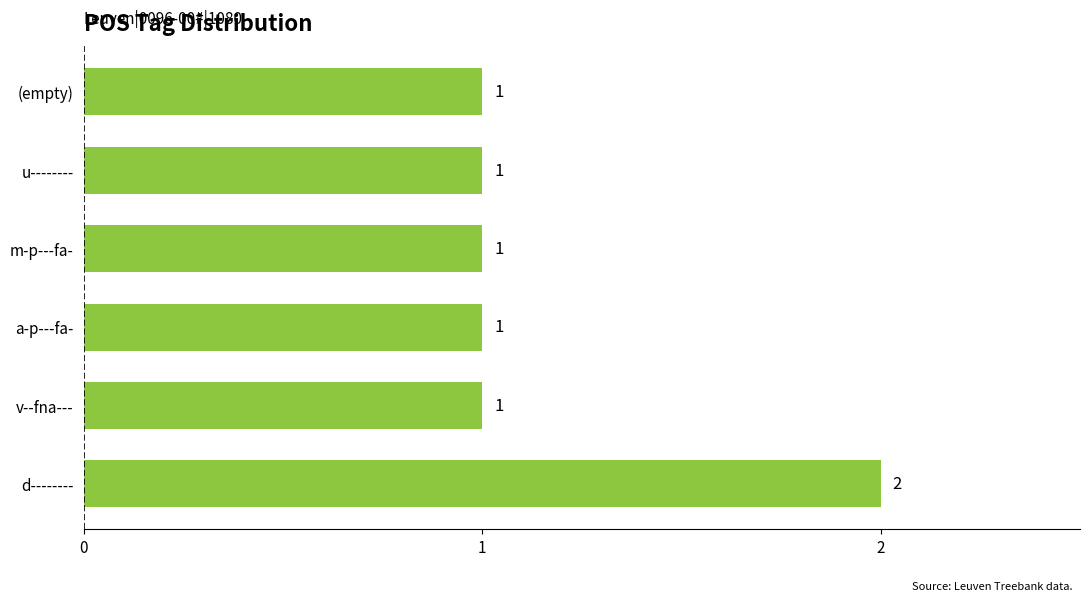

What is the difference between the maximum and minimum values?

1